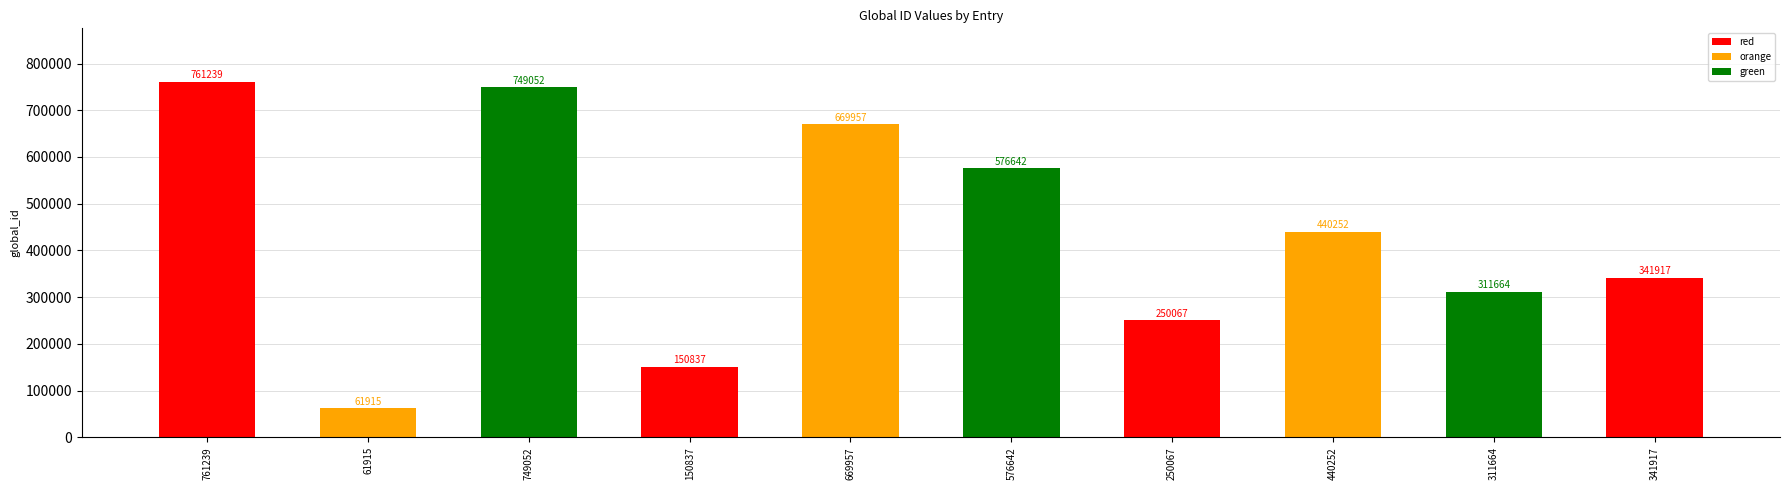

Reading left to right, list all the values displayed in this chart.

761239=761239	61915=61915	749052=749052	150837=150837	669957=669957	576642=576642	250067=250067	440252=440252	311664=311664	341917=341917